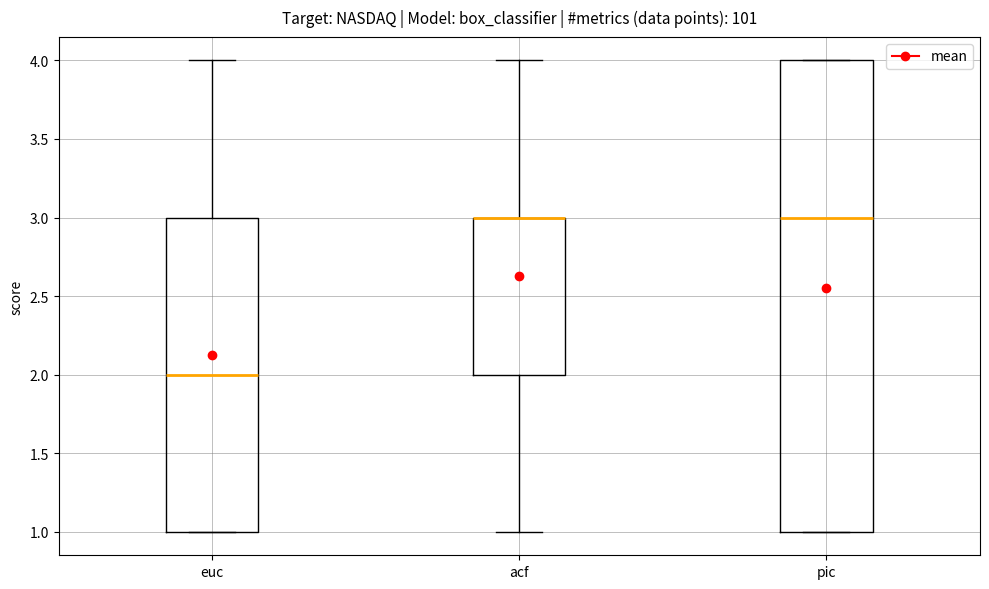

Reading left to right, read every box against the y-axis: the position of its median line, the range the box covers, and the ends of its whiskers. The values are not printed on the chart, so give them approximately, as read against the axis.

euc: median 2, box 1 to 3, whiskers 1 to 4
acf: median 3 (drawn on the box's upper edge), box 2 to 3, whiskers 1 to 4
pic: median 3, box 1 to 4, whiskers 1 to 4